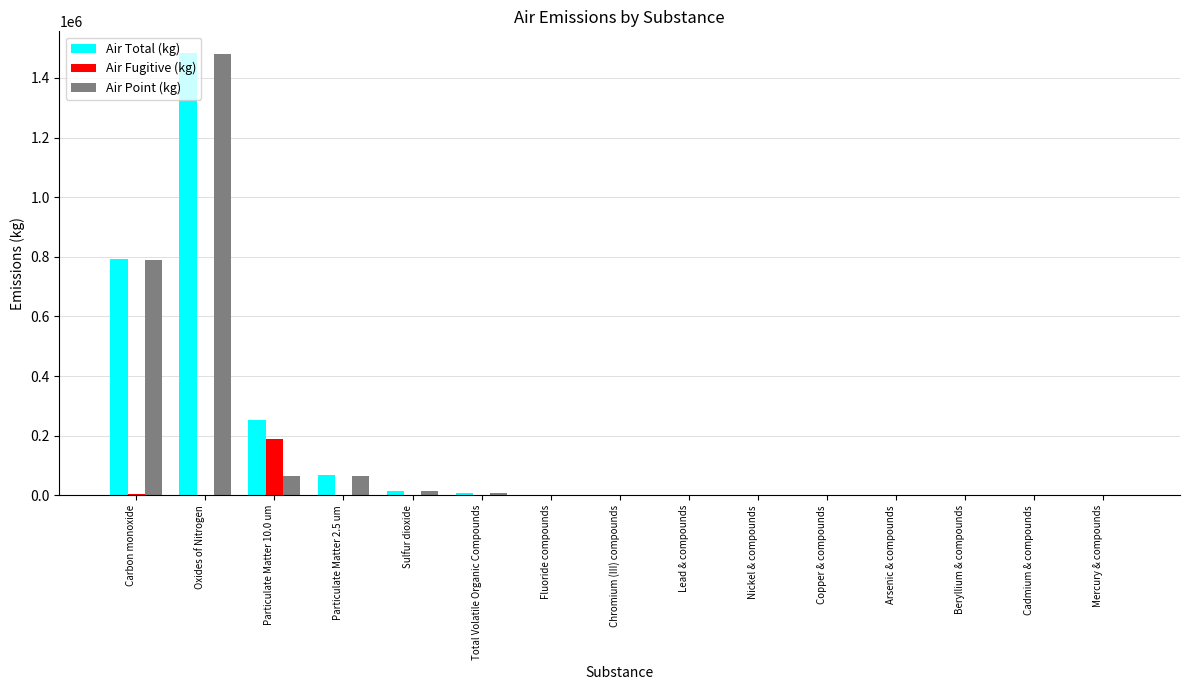

How many distinct data groups are displayed?

3